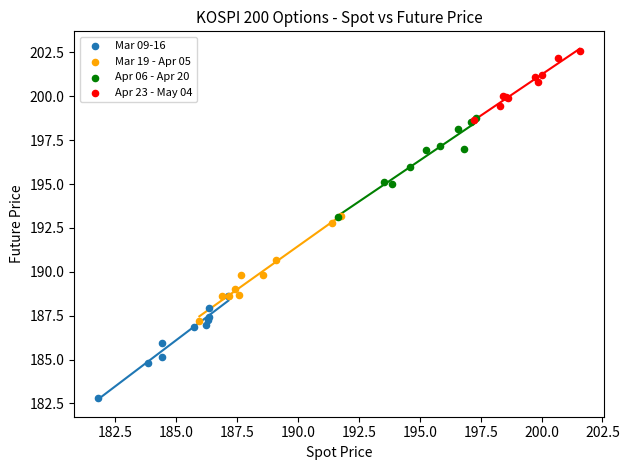

Which series contains the lowest Y value?

Mar 09-16